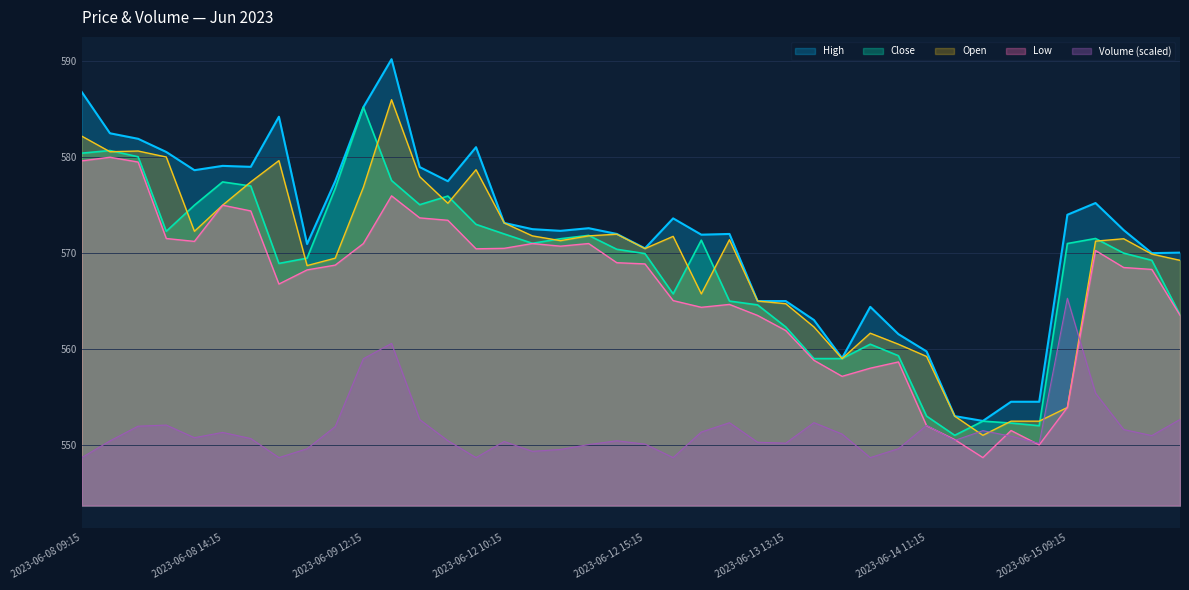

What are all the series names shown in the legend?

High, Close, Open, Low, Volume (scaled)